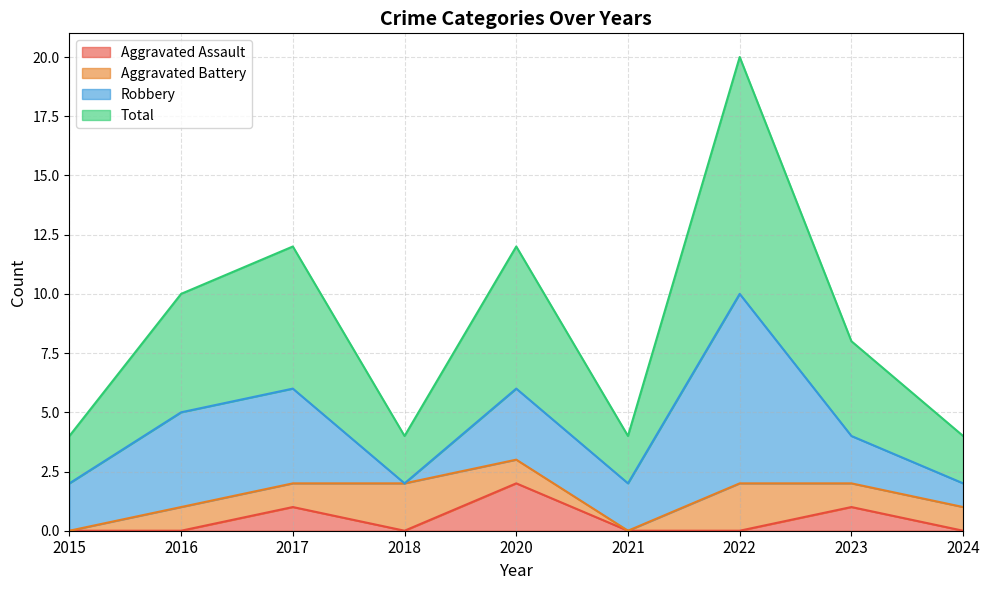

How many positive values does the Aggravated Assault series have?

3